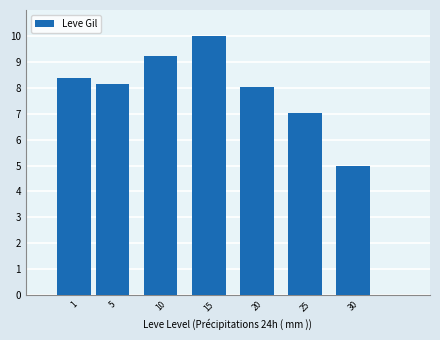

At which category does the chart reach its peak across all series?

15